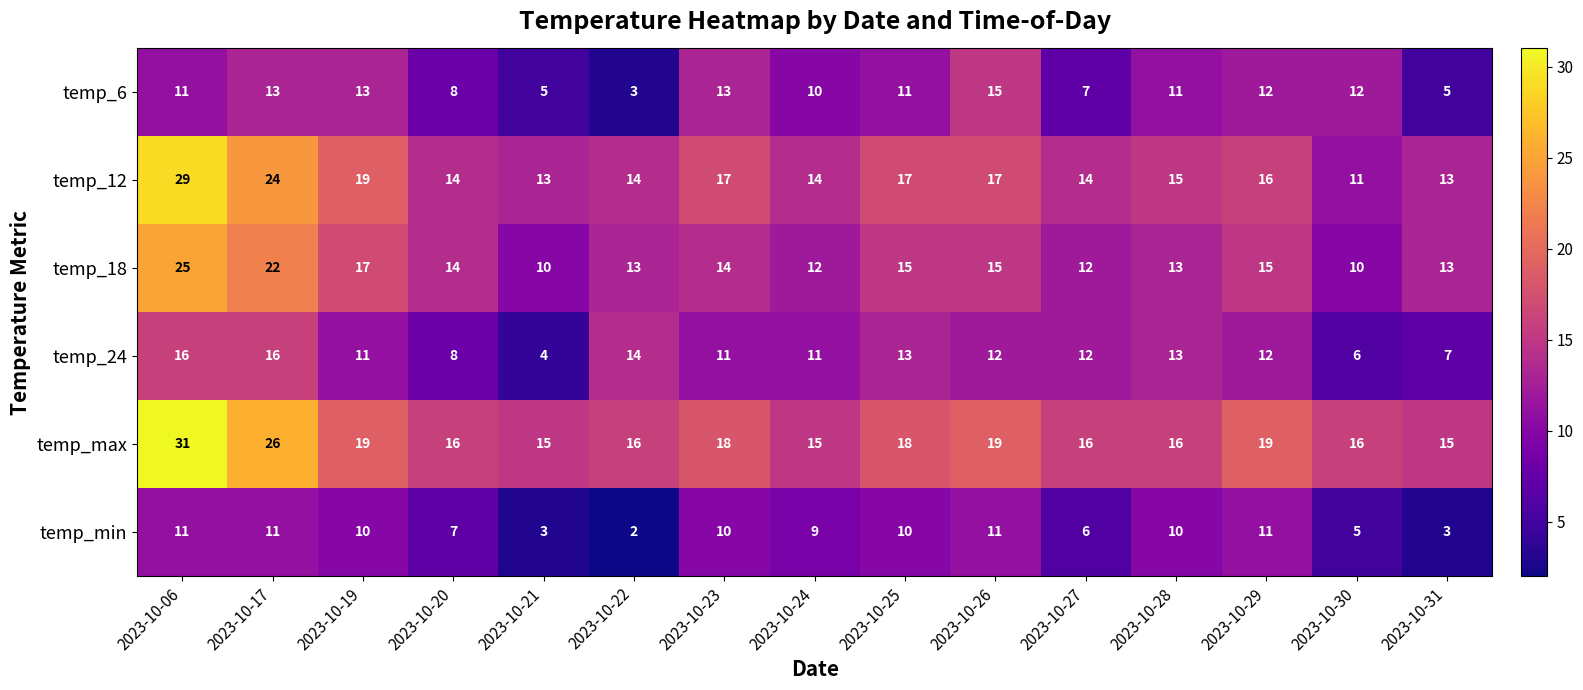

Count the number of categories in the chart.

15